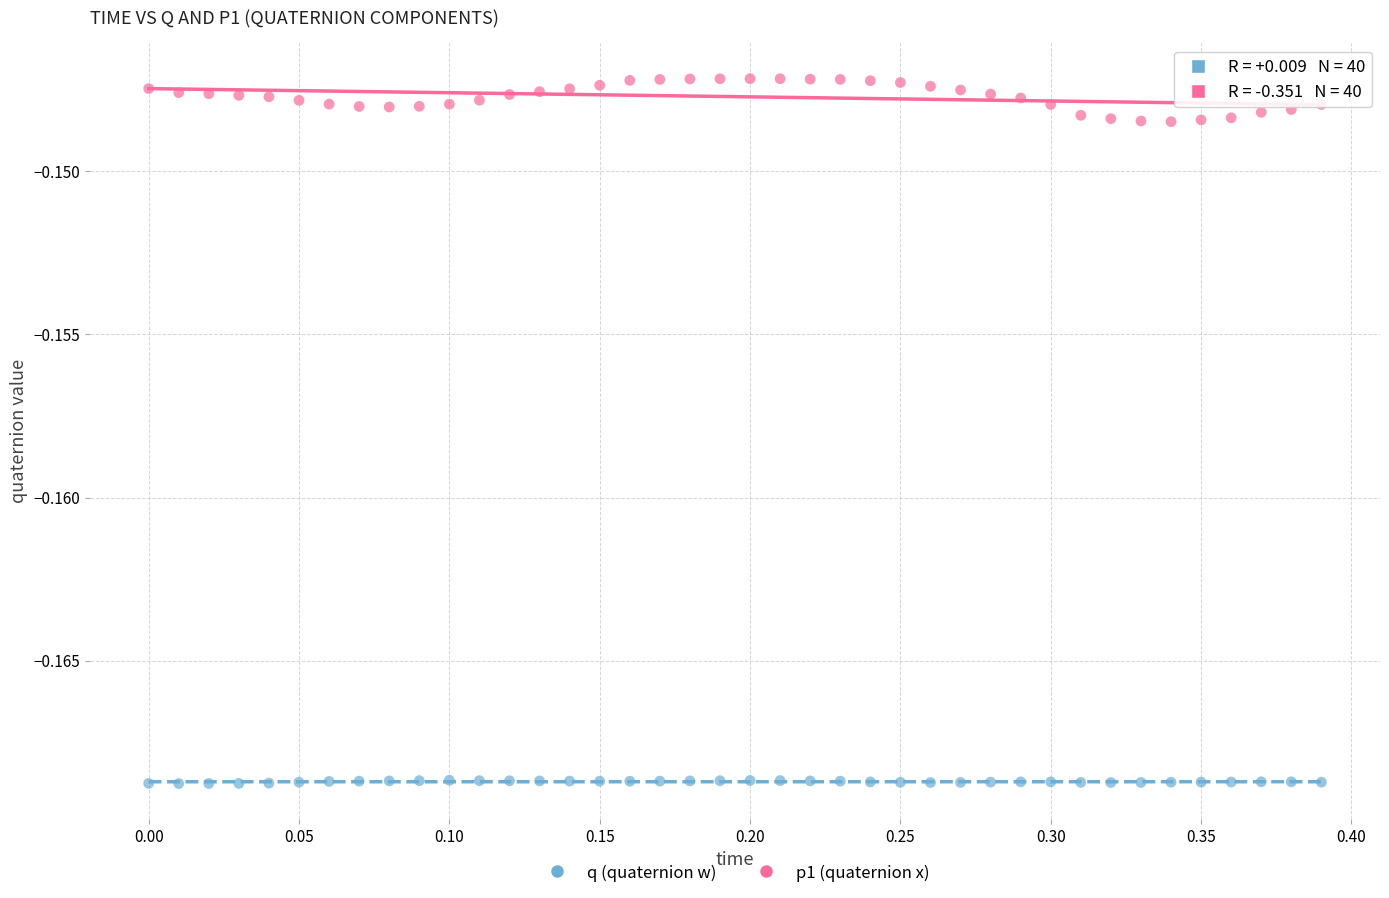

Across all data points, what is the range of X values (max minus min)?

0.4